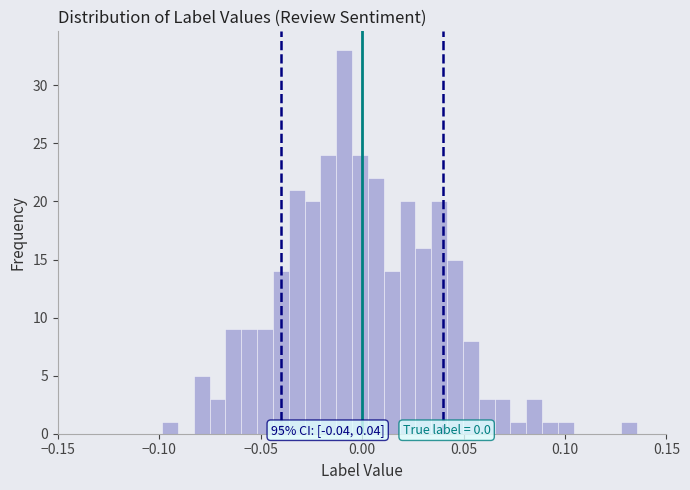

Around what value on the x-axis is the tallest bar? Give the approximate position of its centre, as read against the axis.

-0.010